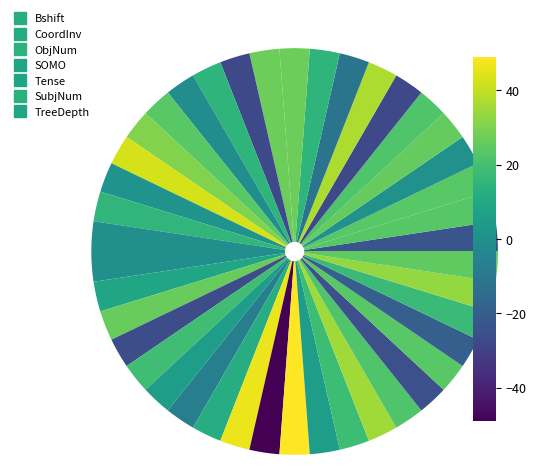

The value of TreeDepth at MRPC is 14.7. True or false?

False